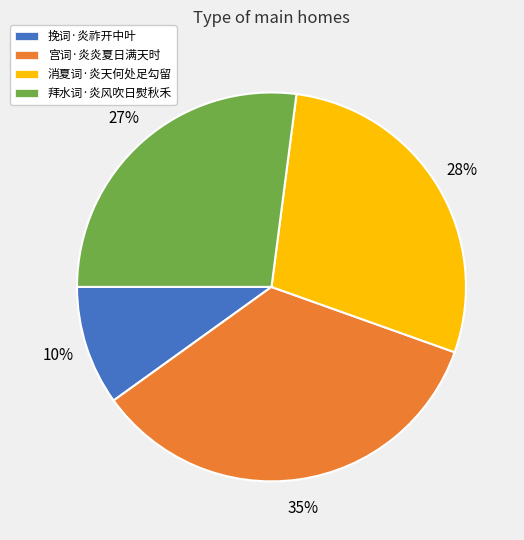

Which slice is the smallest?

挽词·炎祚开中叶